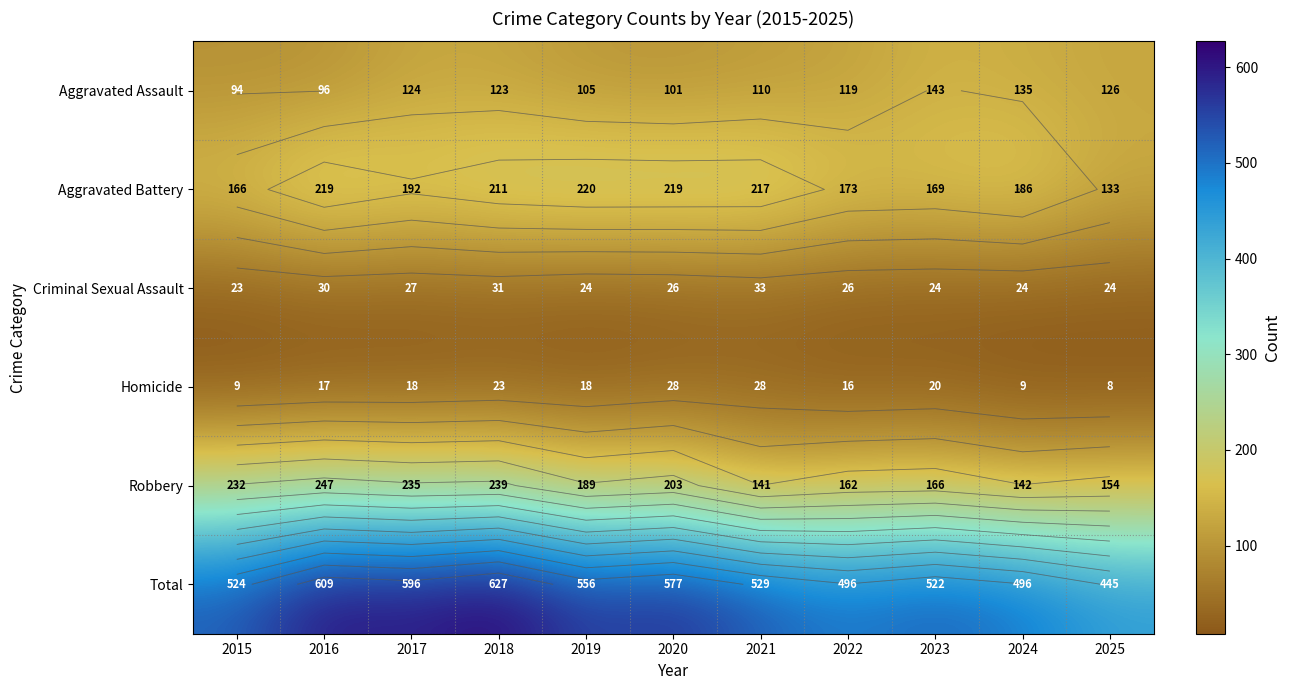

How many data points in Aggravated Assault are above 119?

5